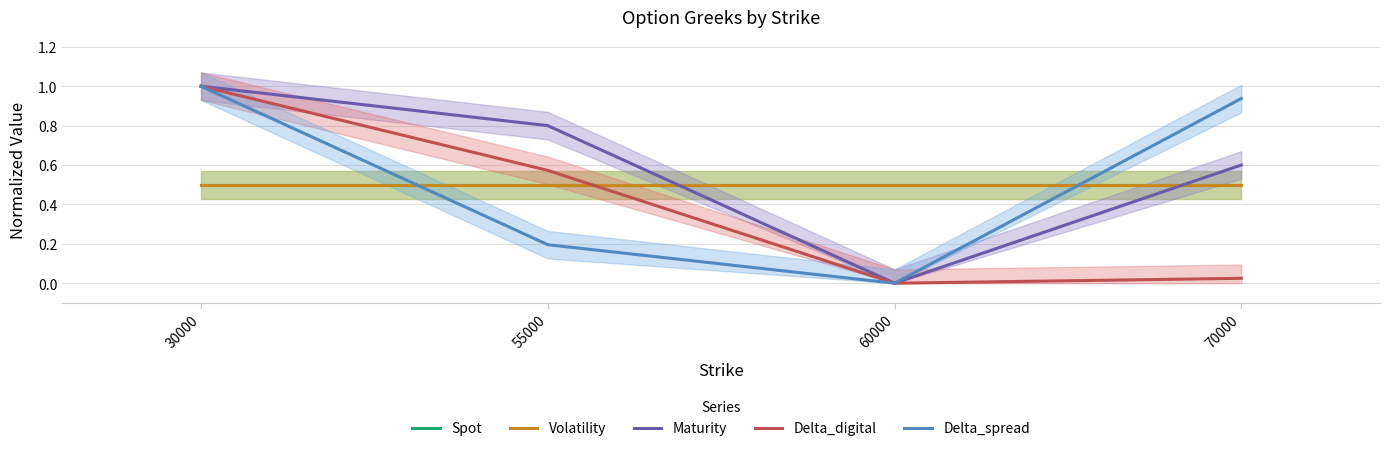

How many values in Delta_digital are above zero?

3